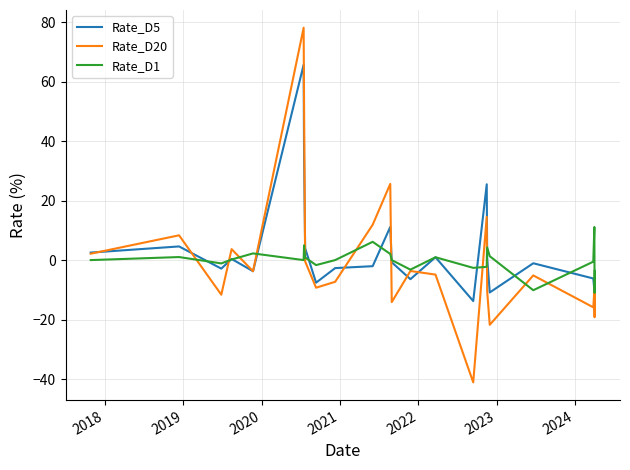

List the series in order of their peak value, highest first.

Rate_D20, Rate_D5, Rate_D1